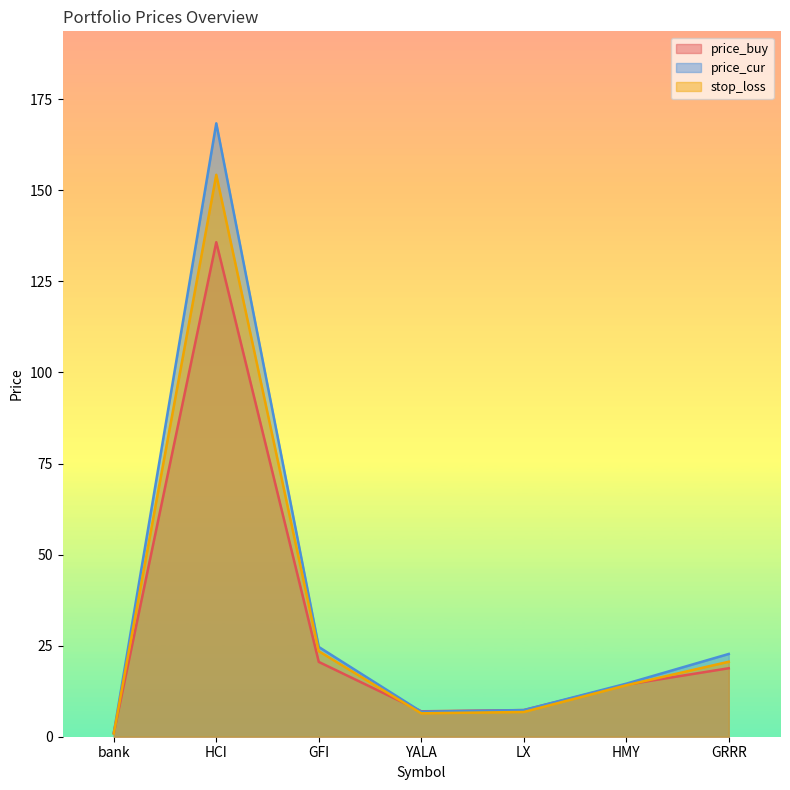

What is the label of the 7th point from the left?

GRRR